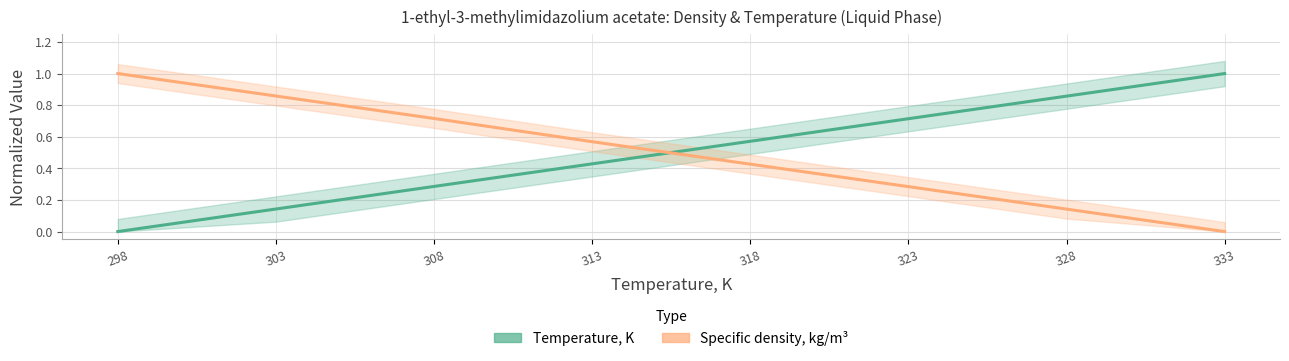

Where do Specific density, kg/m³ and Temperature, K first cross each other?

313 and 318